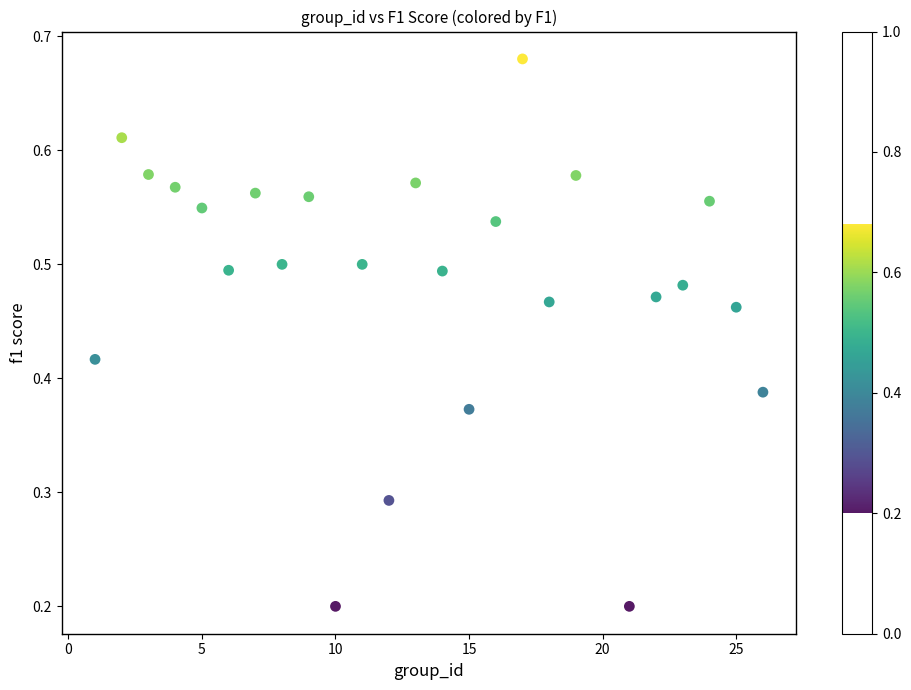

What is the range of X values (max minus min)?

25.0